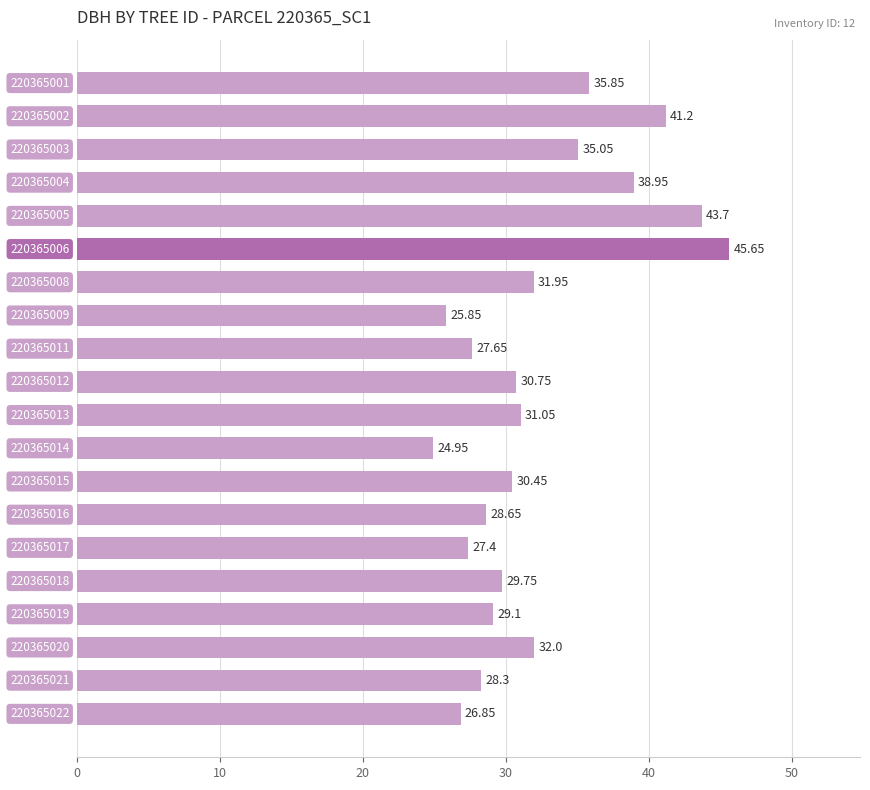

What is the average value?

32.3